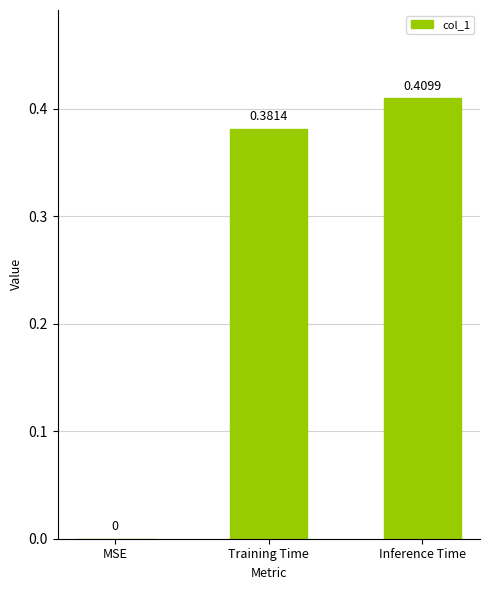

Which category has the highest value across all series?

Inference Time